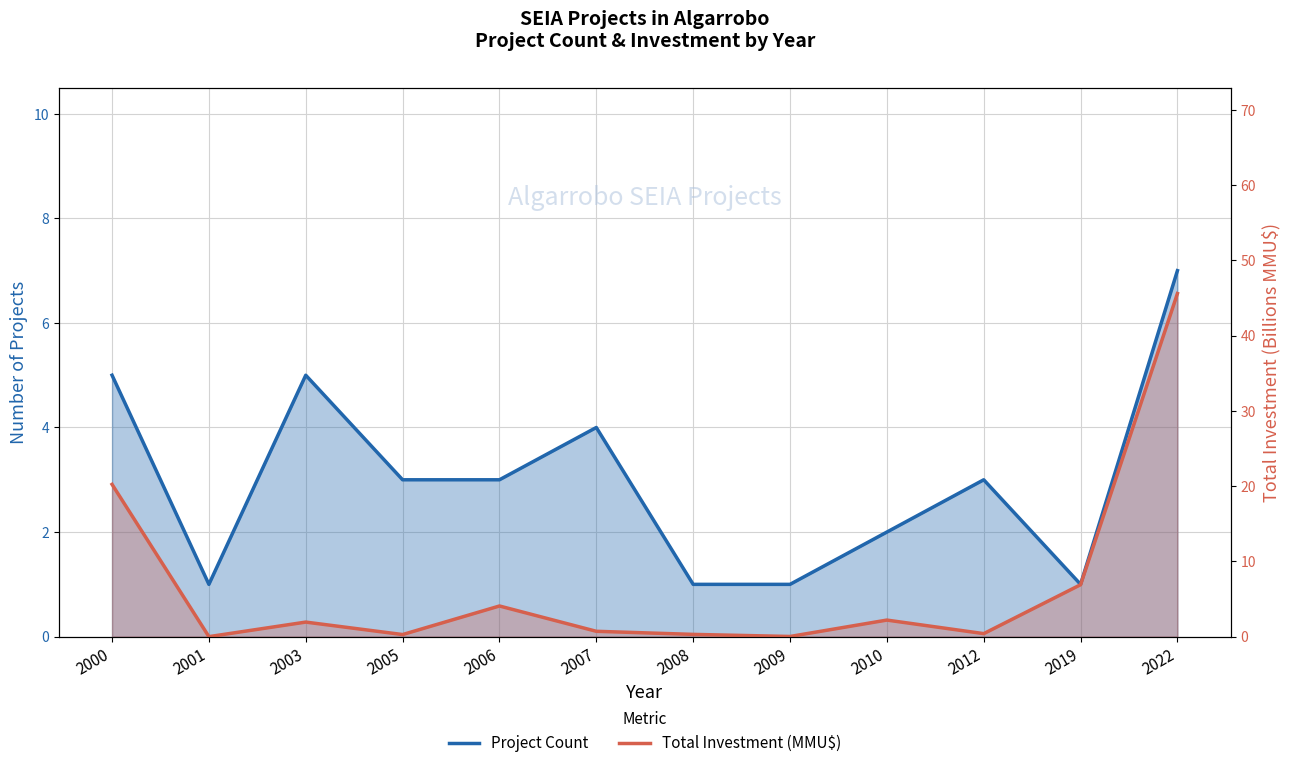

Where do Project Count and Total Investment (MMU$) first cross each other?

2000 and 2001